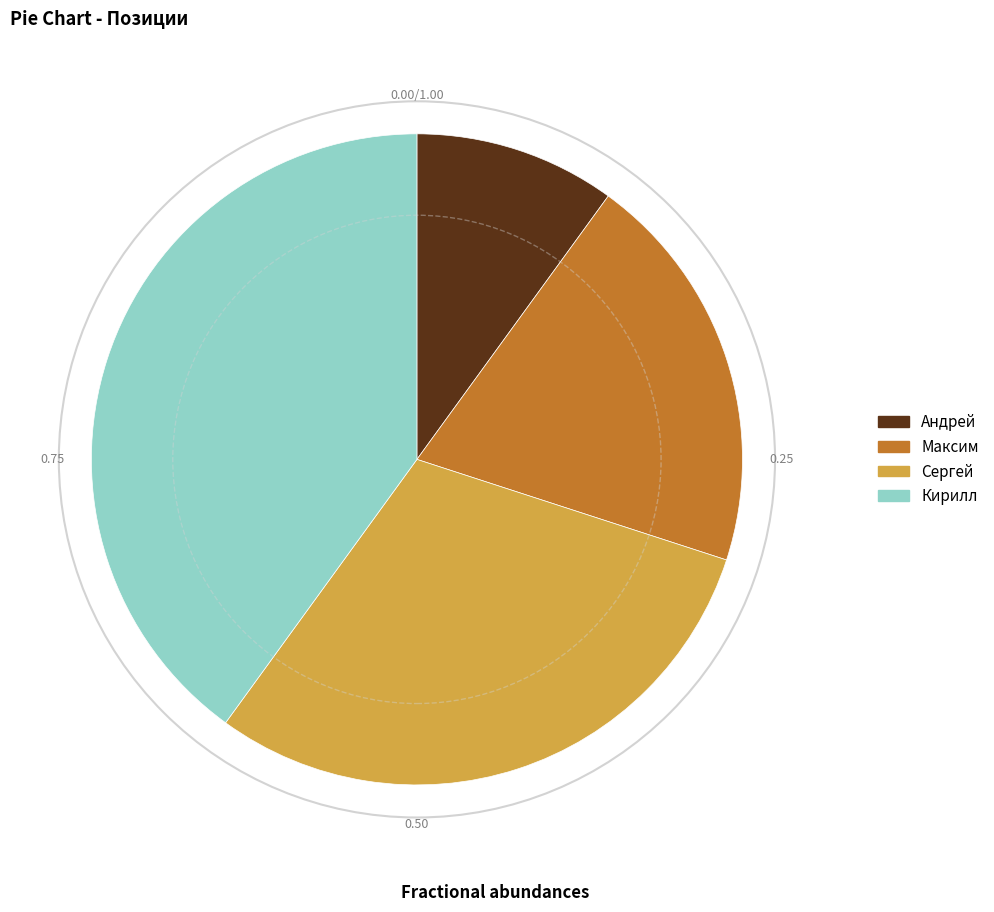

Rank the categories by value from highest to lowest.

Кирилл, Сергей, Максим, Андрей